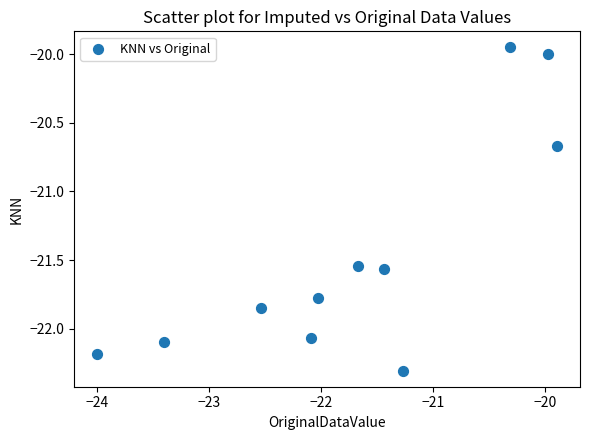

What is the range of X values (max minus min)?

4.1